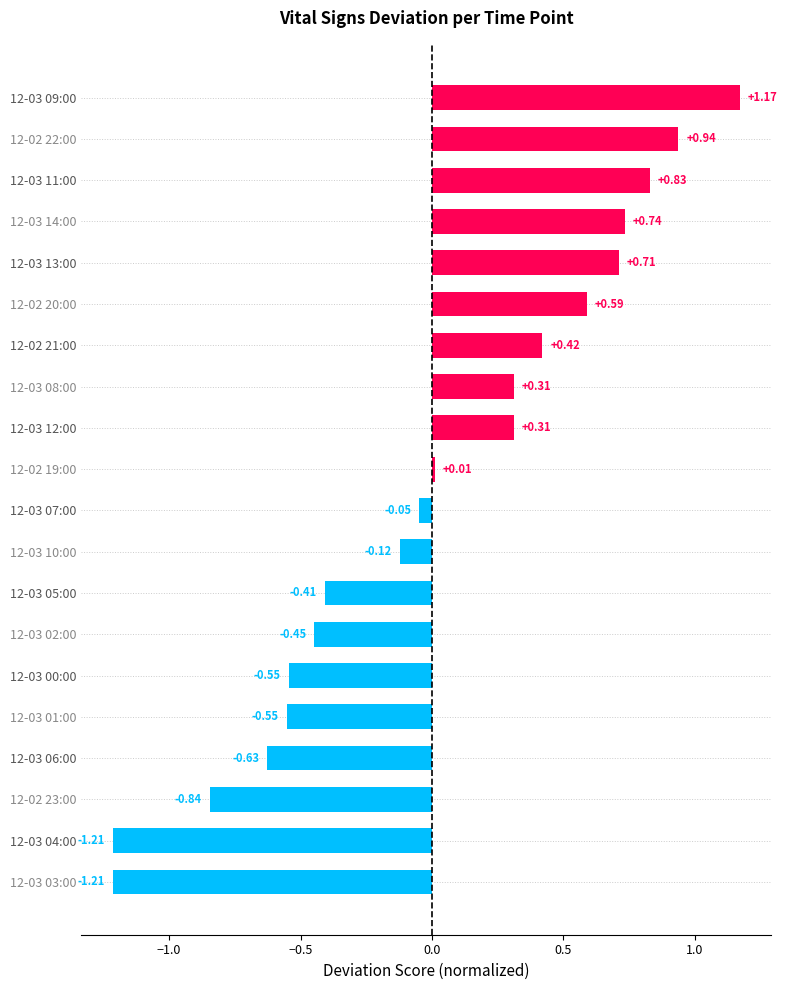

What is the difference between the values at 12-03 01:00 and 12-02 20:00?

1.1